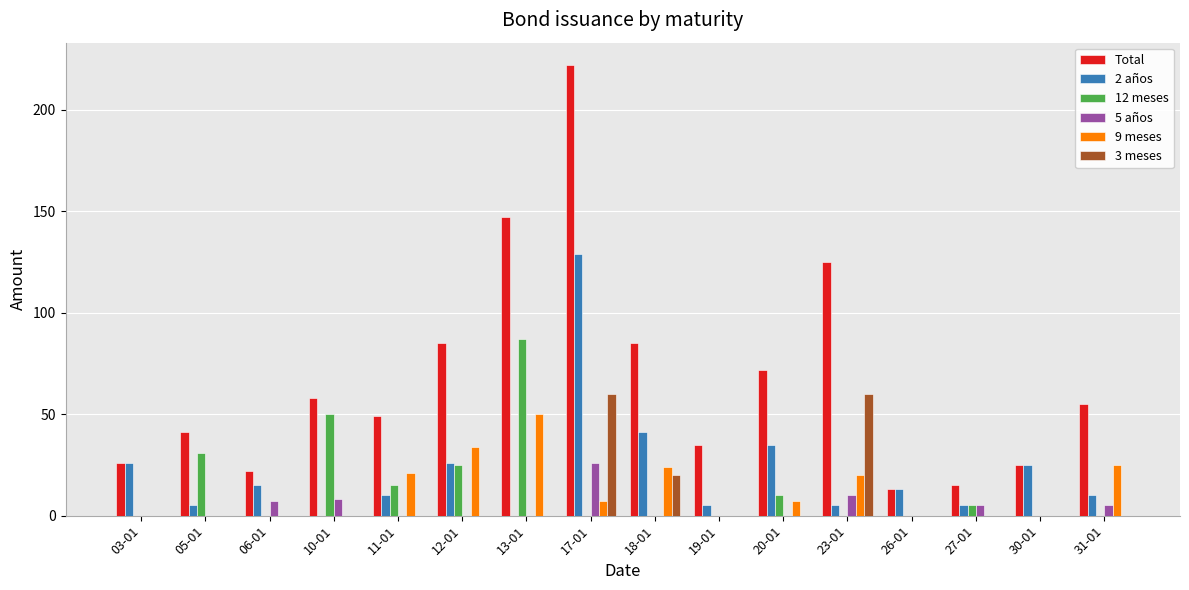

Count the number of data series in this chart.

6